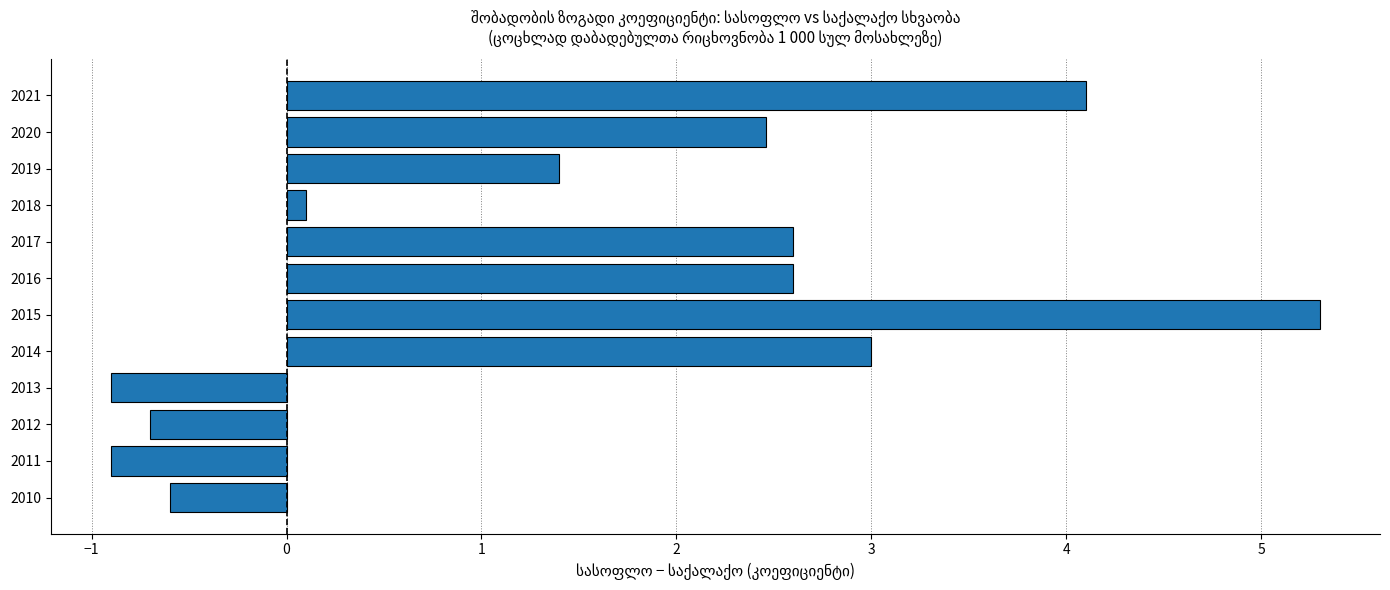

What is the change in value from 2010 to 2014?

+3.6